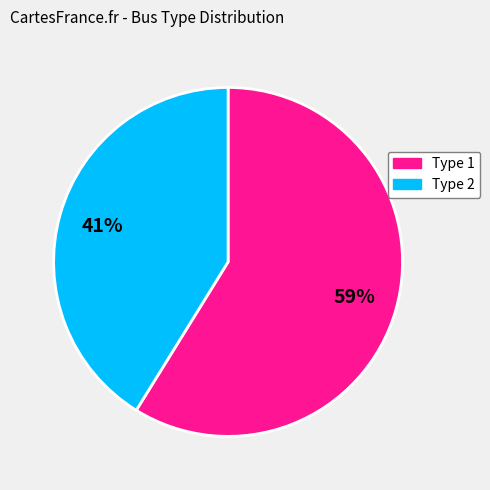

Which category has the biggest portion of the pie?

Type 1